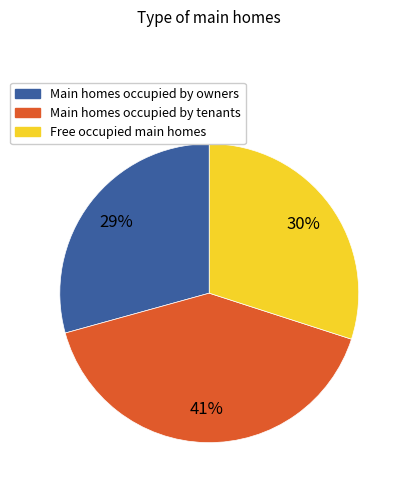

To the nearest percent, what is the average slice percentage?

33%